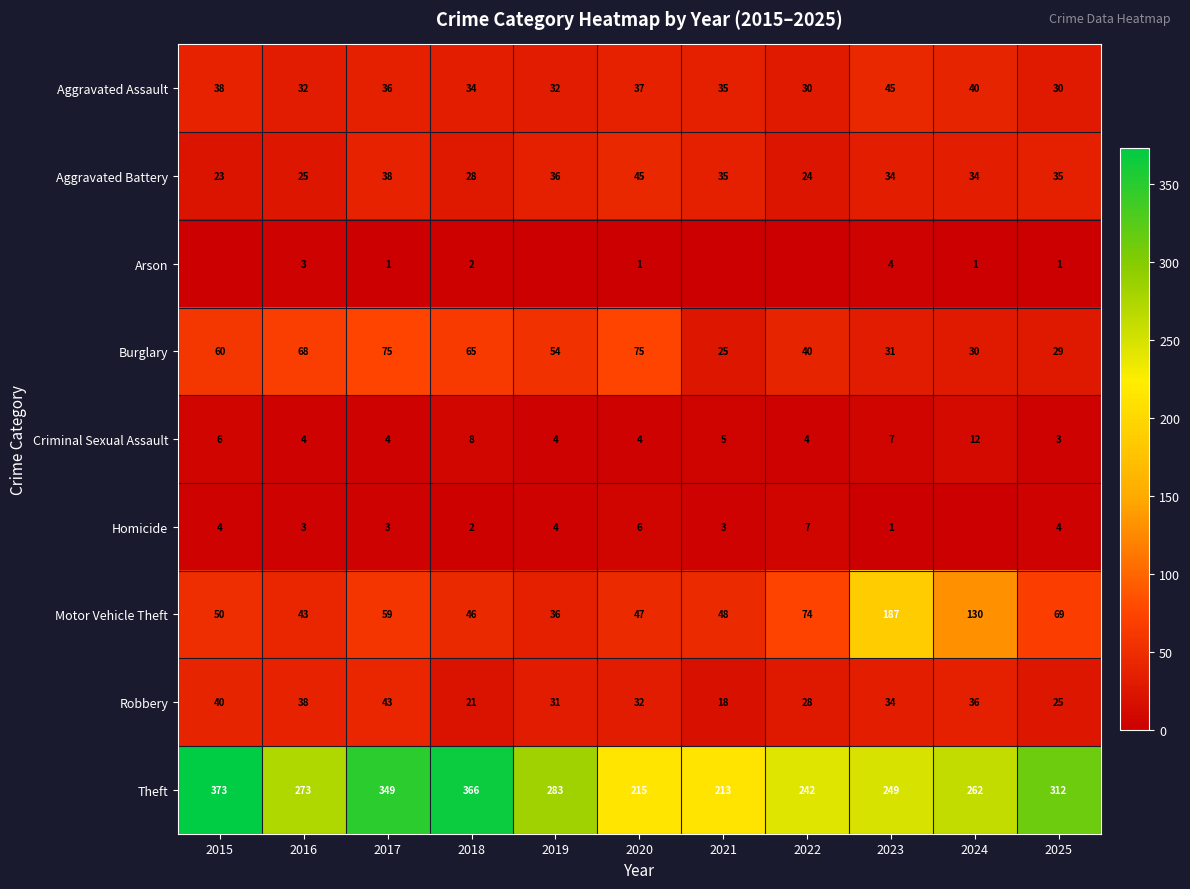

What is the sum of the Burglary values at 2016 and 2018?

133